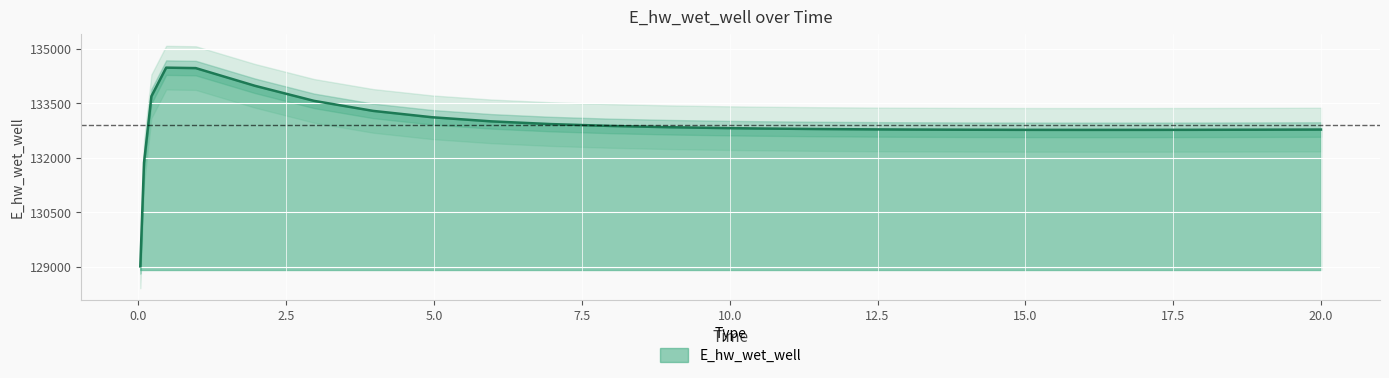

Which has a higher value, 13.96875 or 12.96875?

12.96875